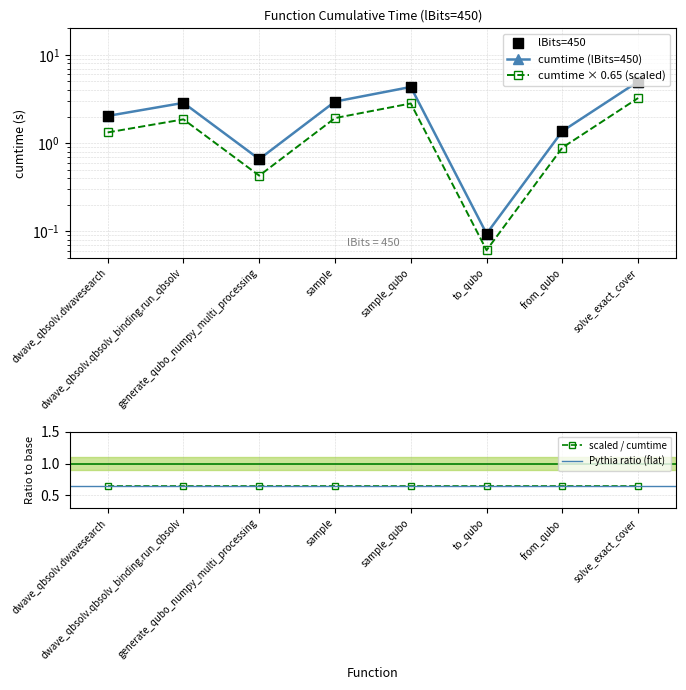

What is the ratio of the value at sample to the value at dwave_qbsolv.qbsolv_binding.run_qbsolv?

1.0